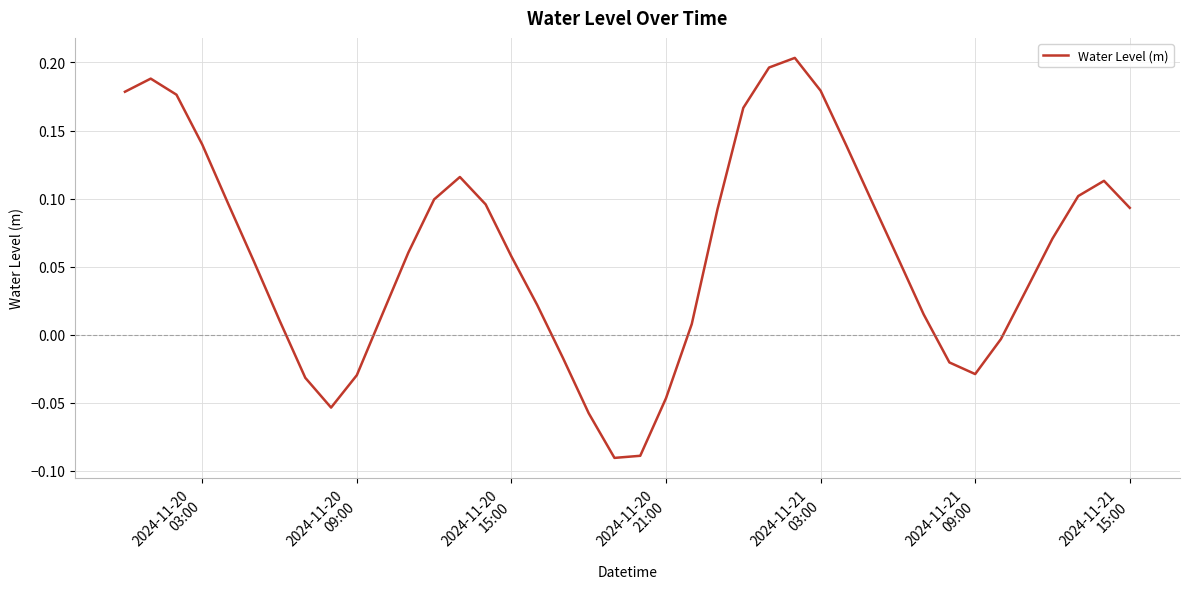

What is the difference between the maximum and minimum values?

0.3